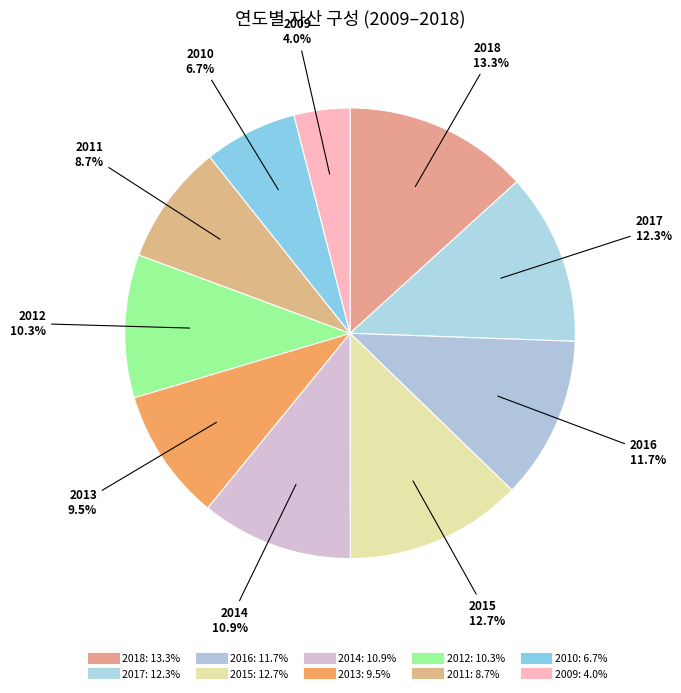

Do 2018 and 2015 together represent more than half of the pie?

No